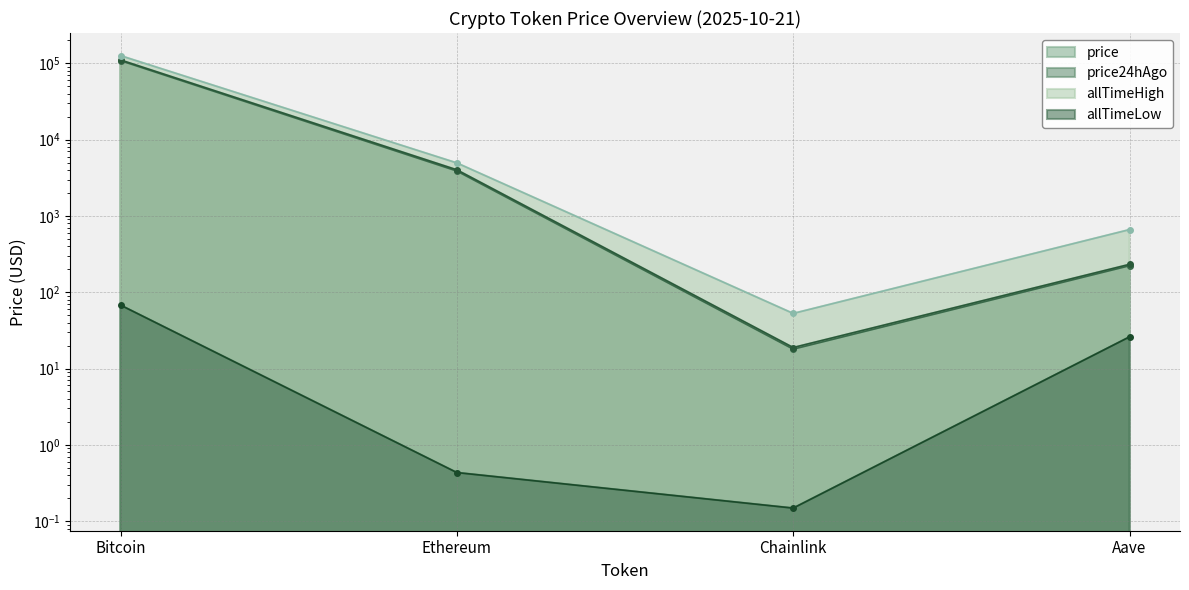

Is the value of price at Bitcoin greater than the value of allTimeLow at Chainlink?

Yes